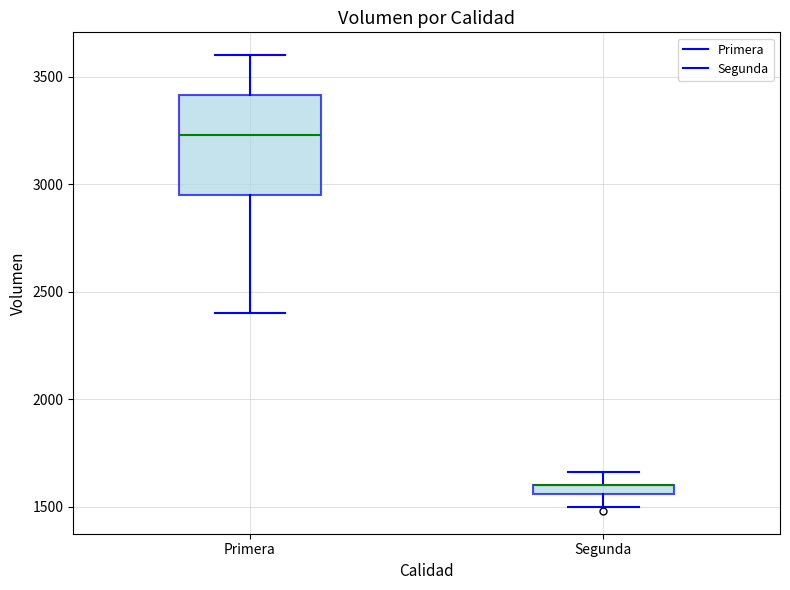

Where does the upper whisker of the box for Segunda end on the y-axis? The values are not printed on the chart, so give them approximately, as read against the axis.

1650